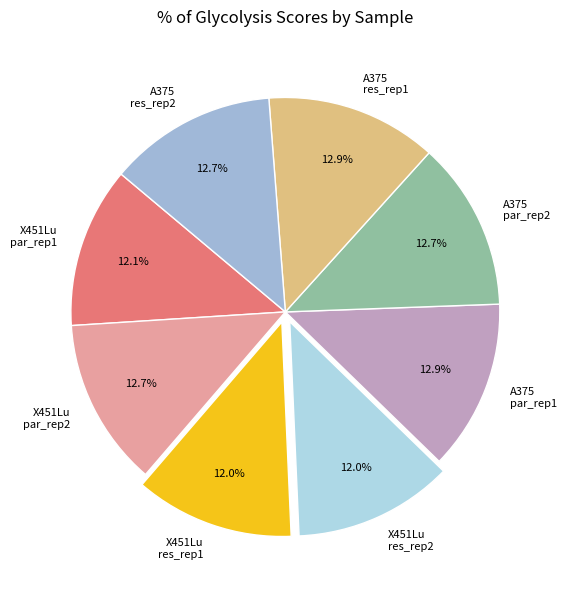

Does any single category account for the majority?

No